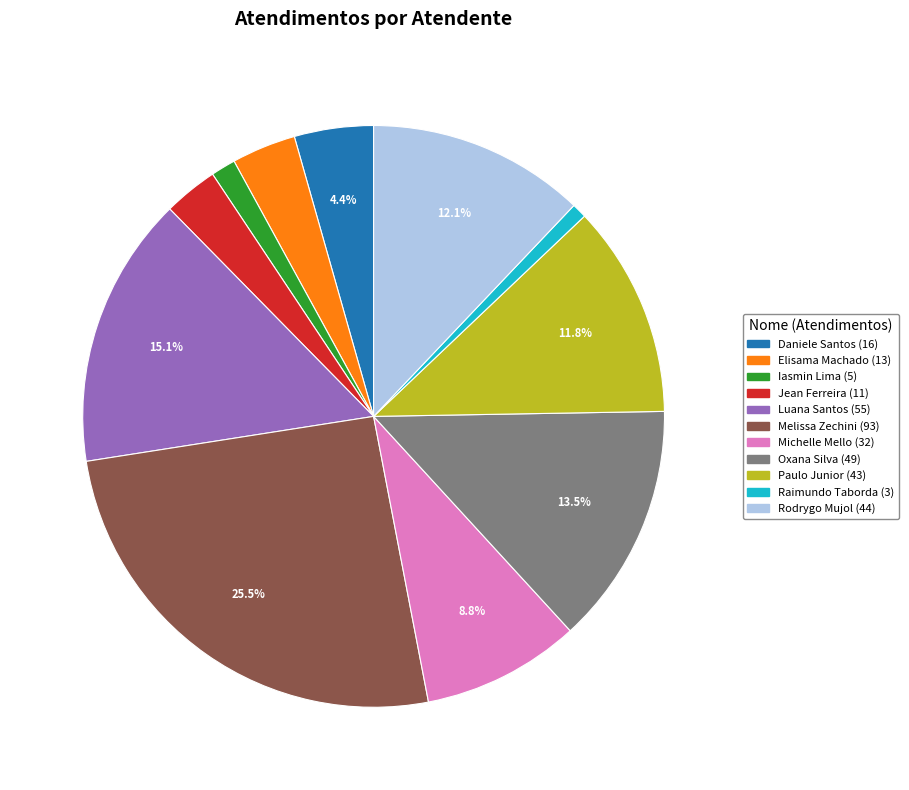

Does any single category account for the majority?

No